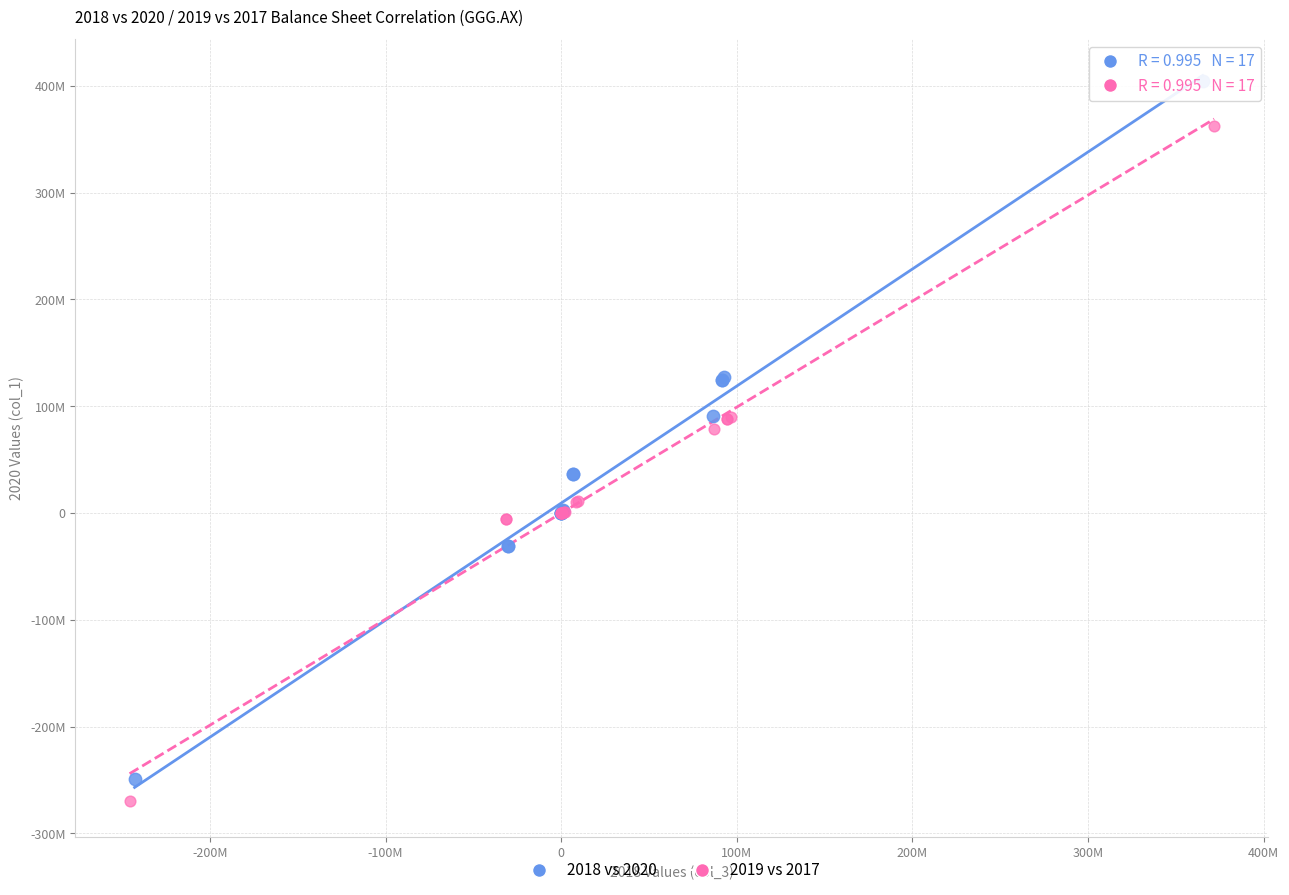

Which series has the largest Y range (max minus min)?

2018 vs 2020